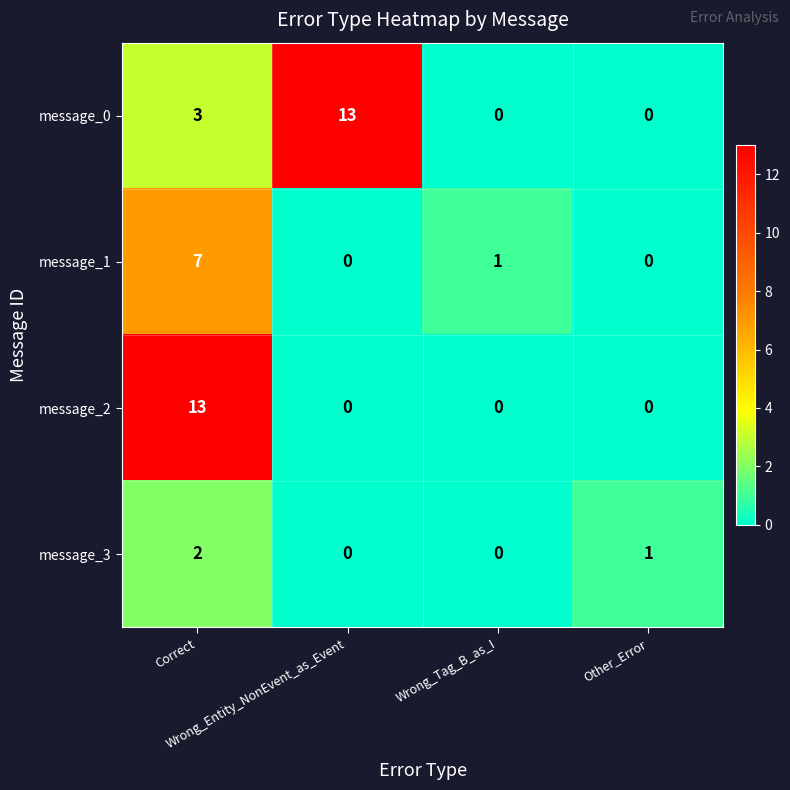

What is the spread (max minus min) of values at Wrong_Tag_B_as_I?

1